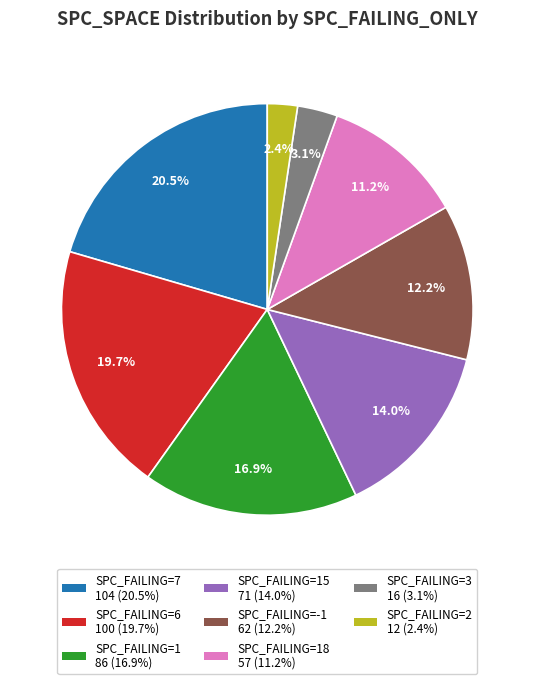

Is there any slice that represents more than half of the pie?

No